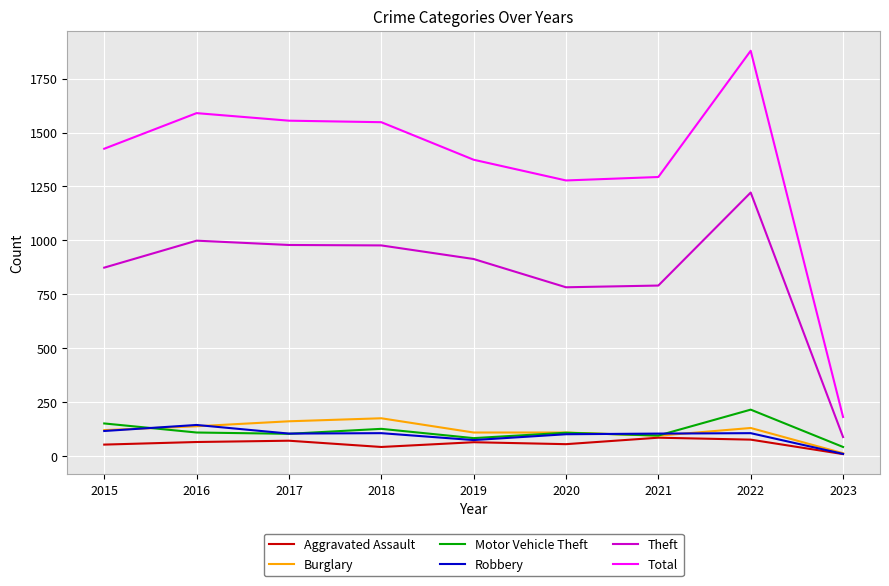

True or false: Aggravated Assault and Theft cross at least once.

False